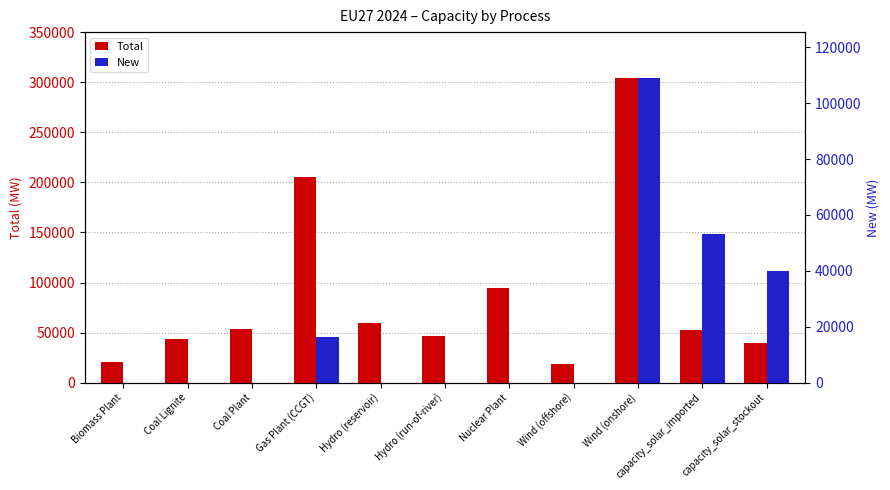

Reading left to right, transcribe all the data shown in this chart.

Total: Biomass Plant=20420.0	Coal Lignite=43590.0	Coal Plant=53560.0	Gas Plant (CCGT)=205338.4	Hydro (reservoir)=59840.0	Hydro (run-of-river)=46710.0	Nuclear Plant=94200.0	Wind (offshore)=18880.0	Wind (onshore)=304366.0	capacity_solar_imported=53020.0	capacity_solar_stockout=40000.0
New: Biomass Plant=0.0	Coal Lignite=0.0	Coal Plant=0.0	Gas Plant (CCGT)=16438.4	Hydro (reservoir)=0.0	Hydro (run-of-river)=0.0	Nuclear Plant=0.0	Wind (offshore)=0.0	Wind (onshore)=109066.1	capacity_solar_imported=53020.0	capacity_solar_stockout=40000.0